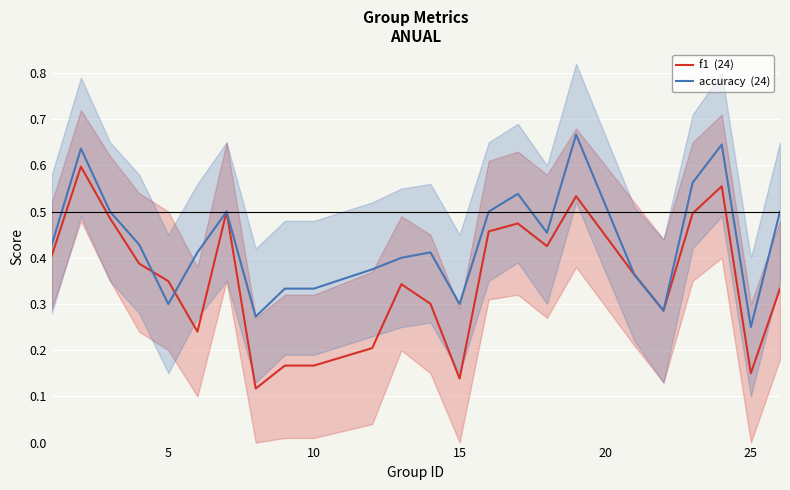

How many series are shown in this chart?

2